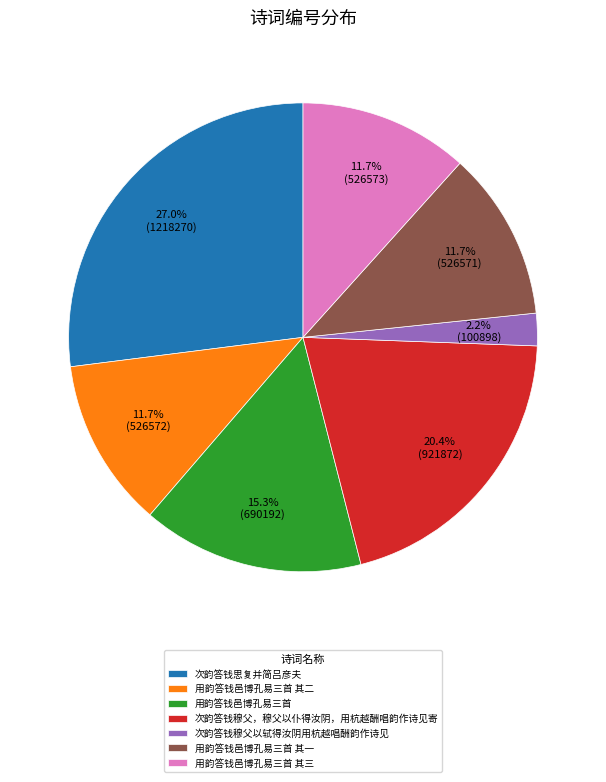

Count the number of slices in the pie.

7